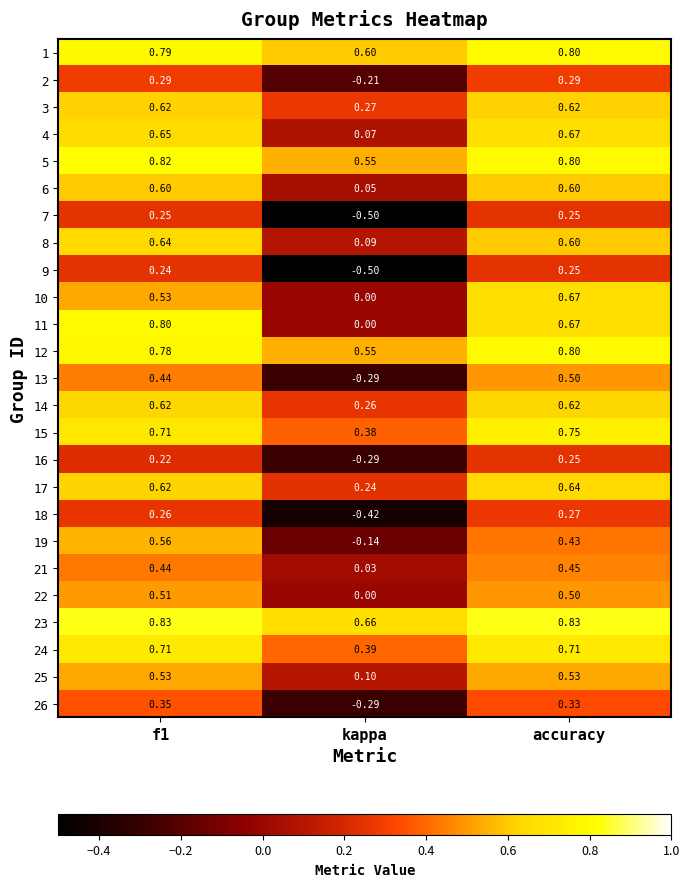

Where is 23 nearest to the value 0?

kappa